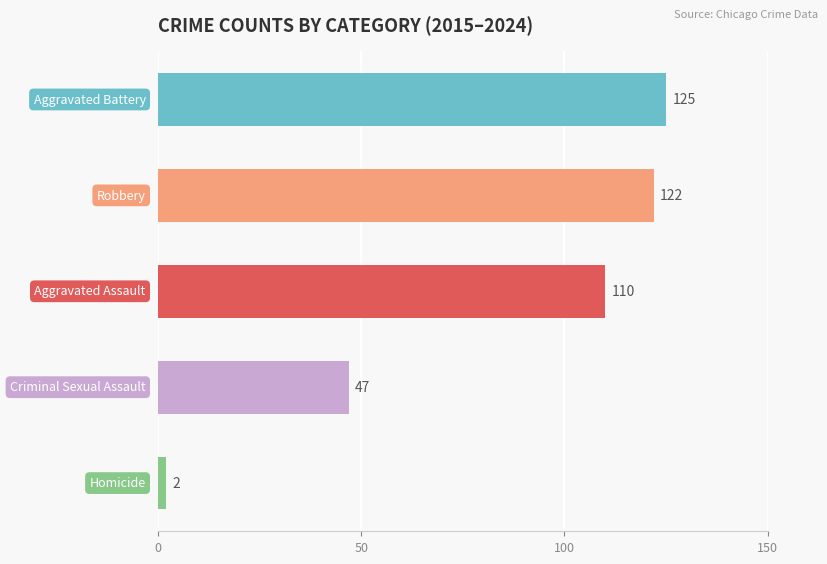

Reading top to bottom, transcribe all the data shown in this chart.

125	122	110	47	2